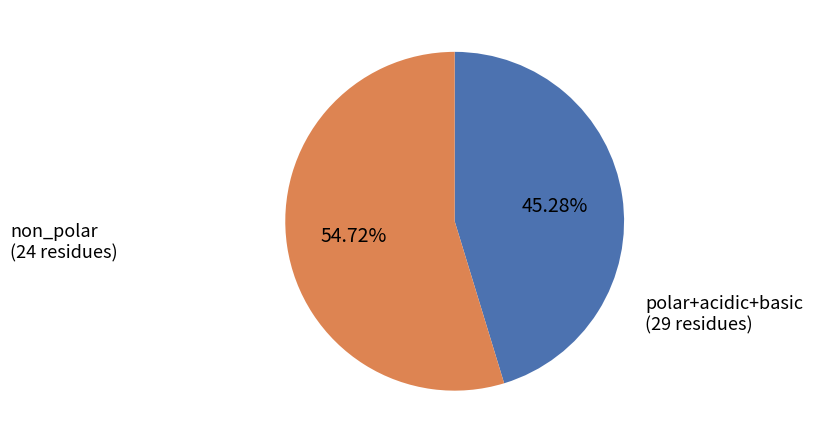

What is the ratio of the value at non_polar to the value at polar+acidic+basic?

0.8